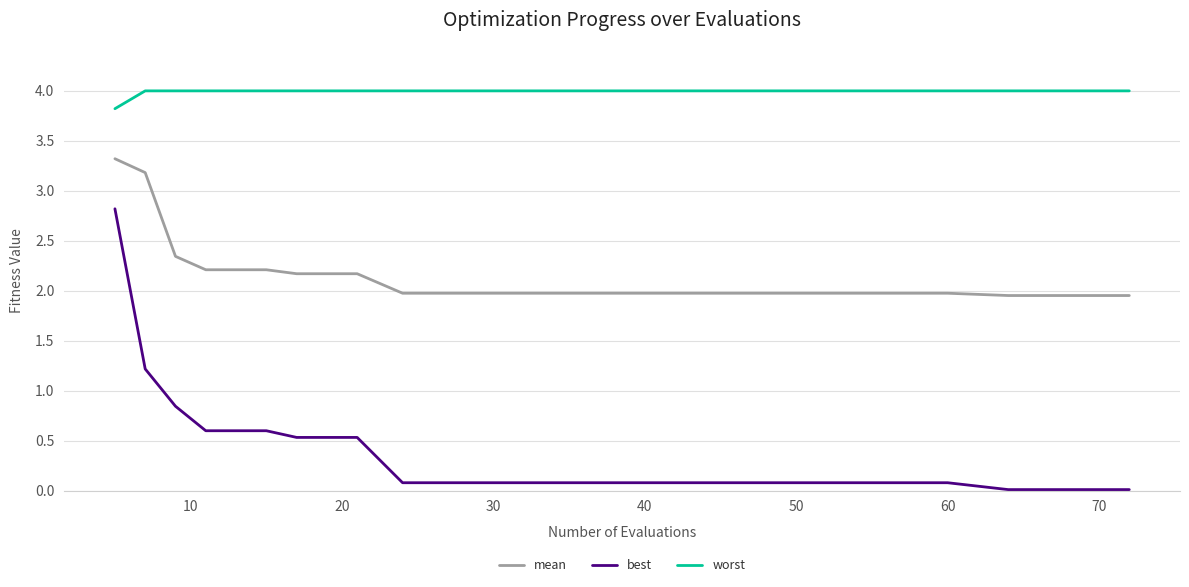

Which series has the largest range (max minus min)?

best